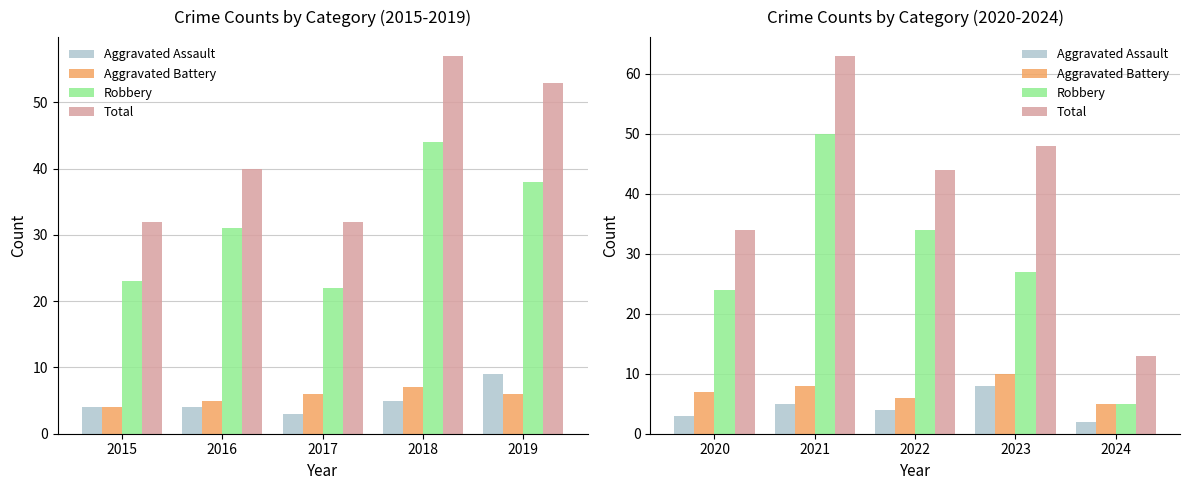

Rank the series by their maximum value, from lowest to highest.

Aggravated Assault, Aggravated Battery, Robbery, Total